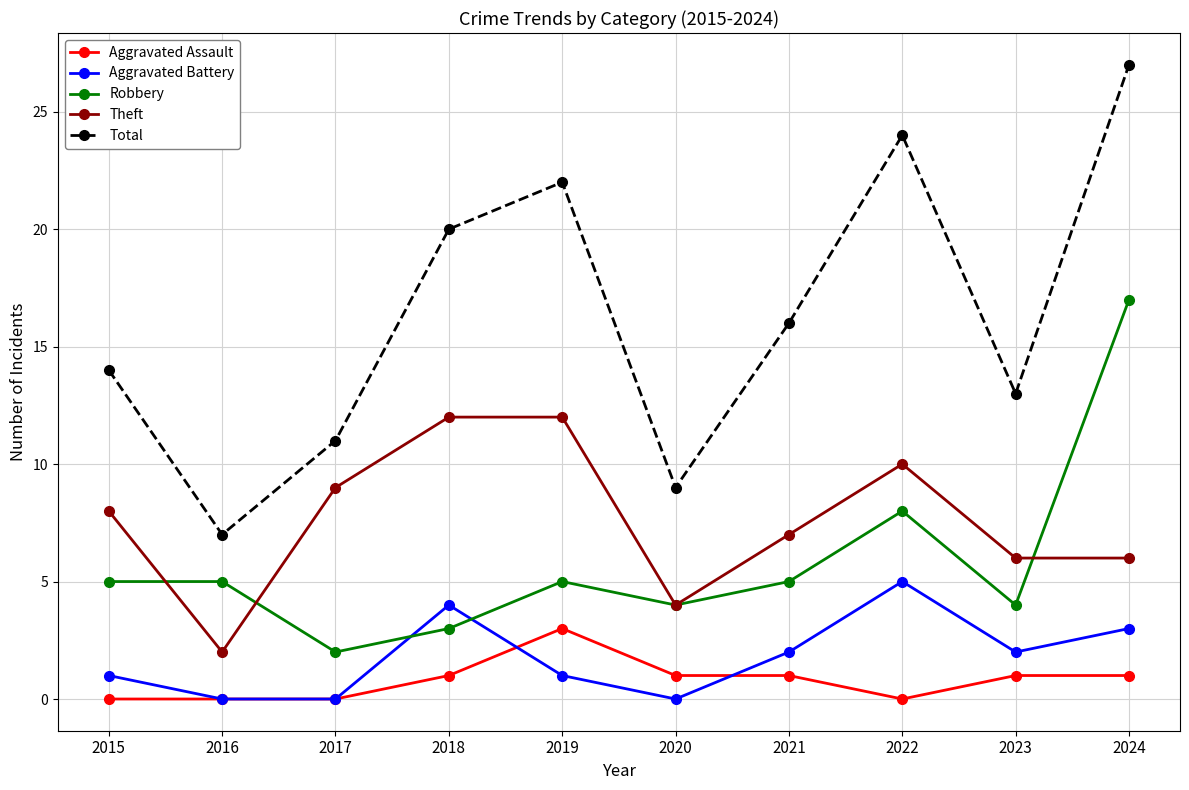

Reading left to right, list all the values displayed in this chart.

Aggravated Assault: 0	0	0	1	3	1	1	0	1	1
Aggravated Battery: 1	0	0	4	1	0	2	5	2	3
Robbery: 5	5	2	3	5	4	5	8	4	17
Theft: 8	2	9	12	12	4	7	10	6	6
Total: 14	7	11	20	22	9	16	24	13	27